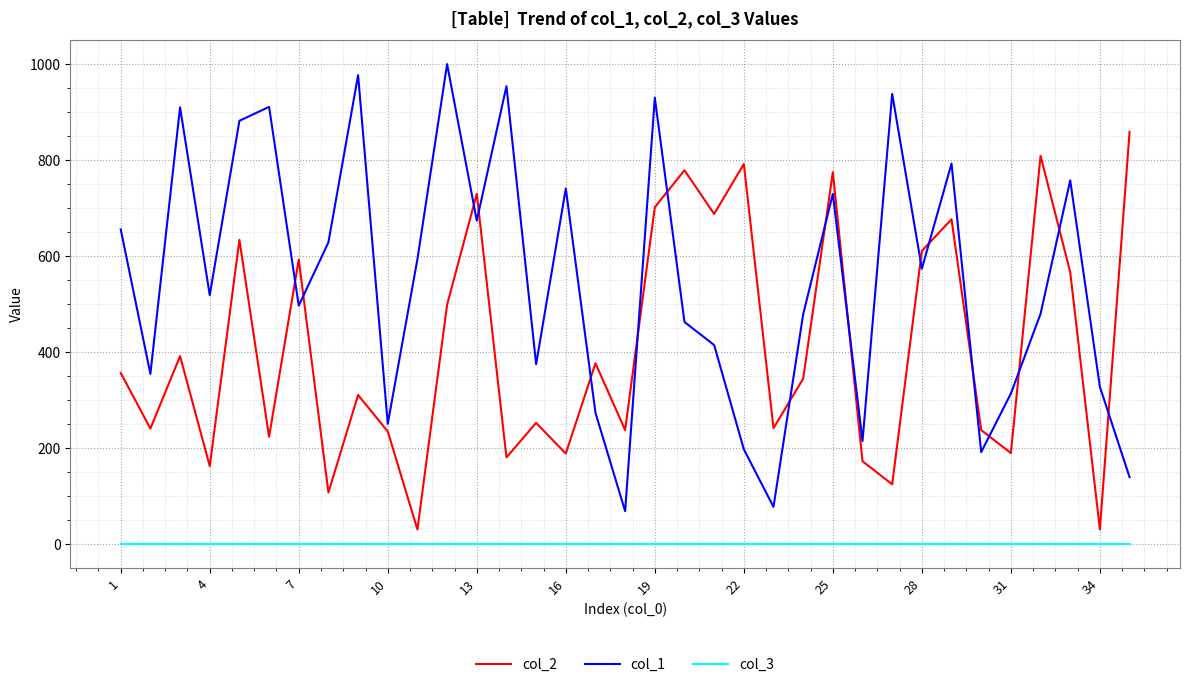

Which series has the largest total across all categories?

col_1